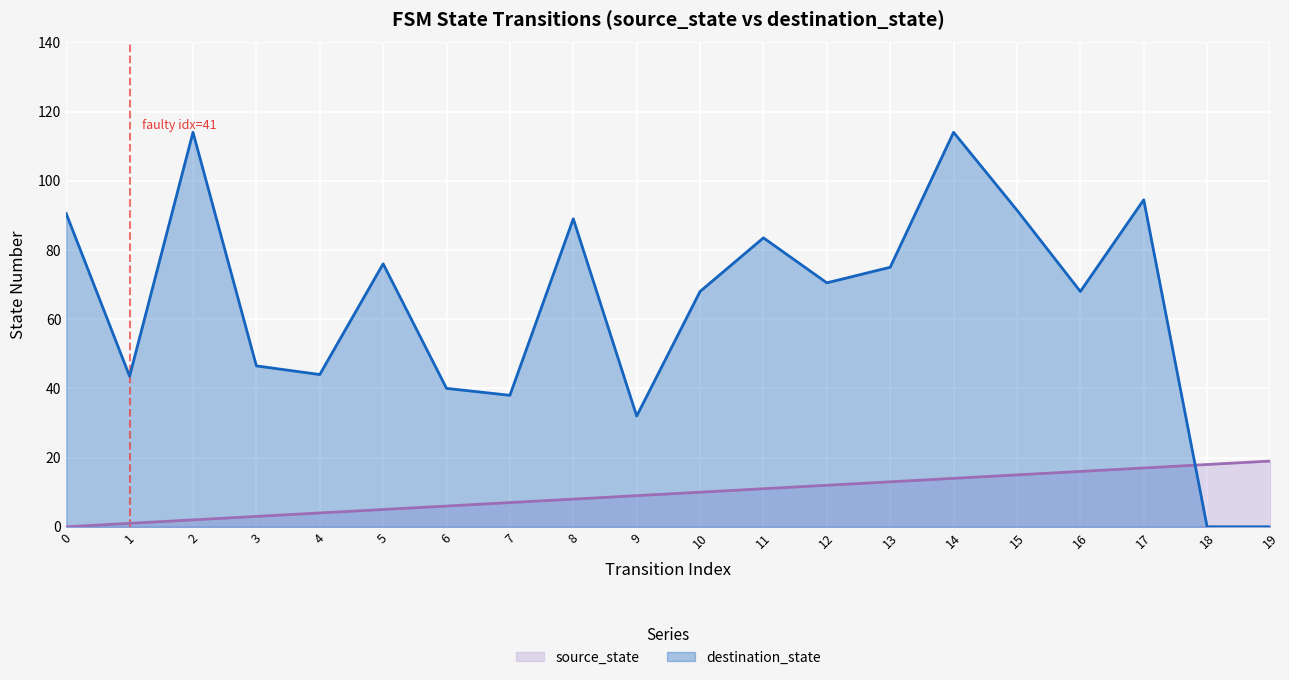

How many data points in destination_state are above 70?

10